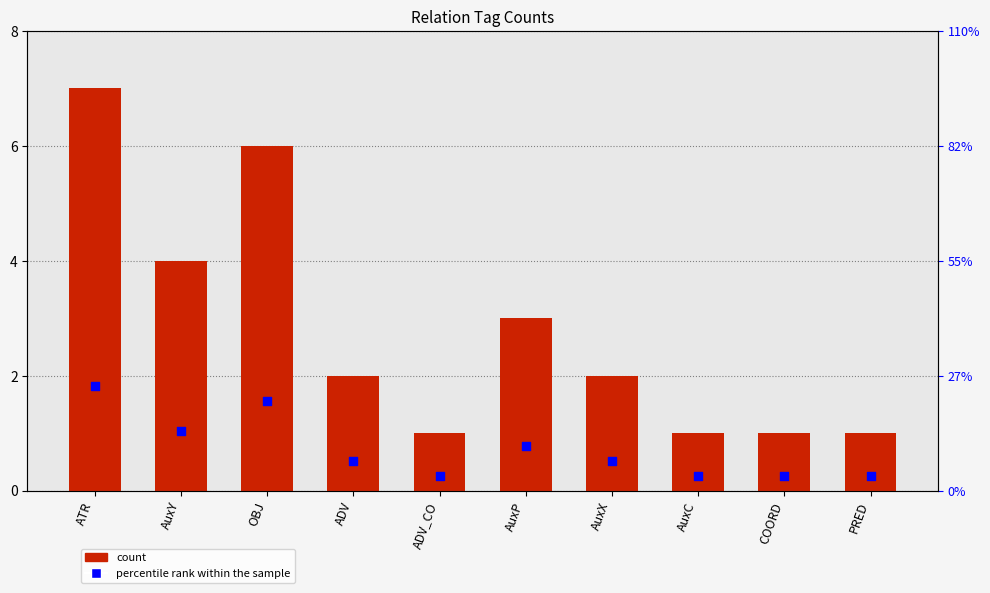

Is the value of percentile rank within the sample at COORD greater than the value of count at PRED?

No